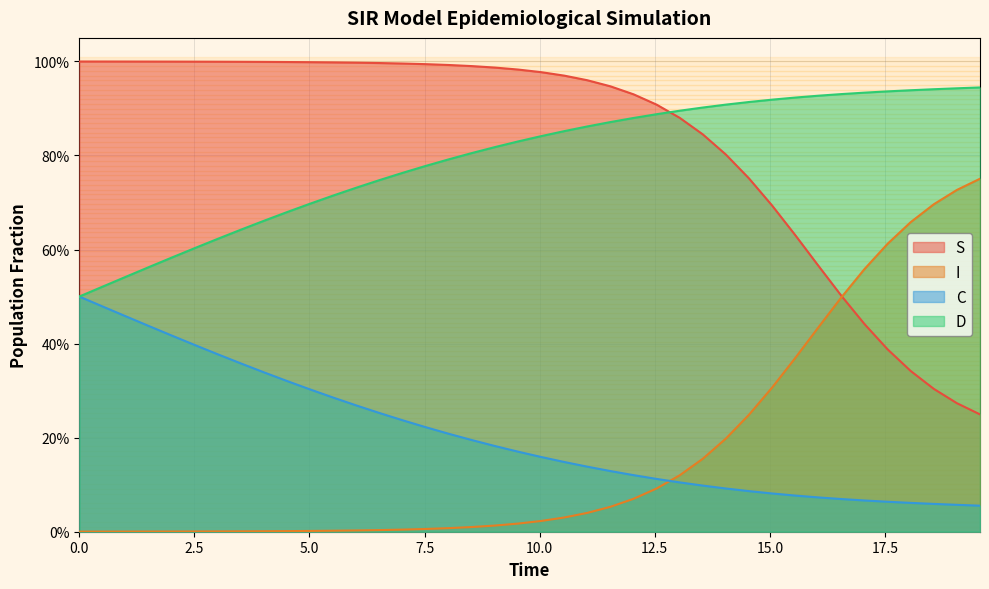

What is the value of the S point at the 32nd from the left?

0.6